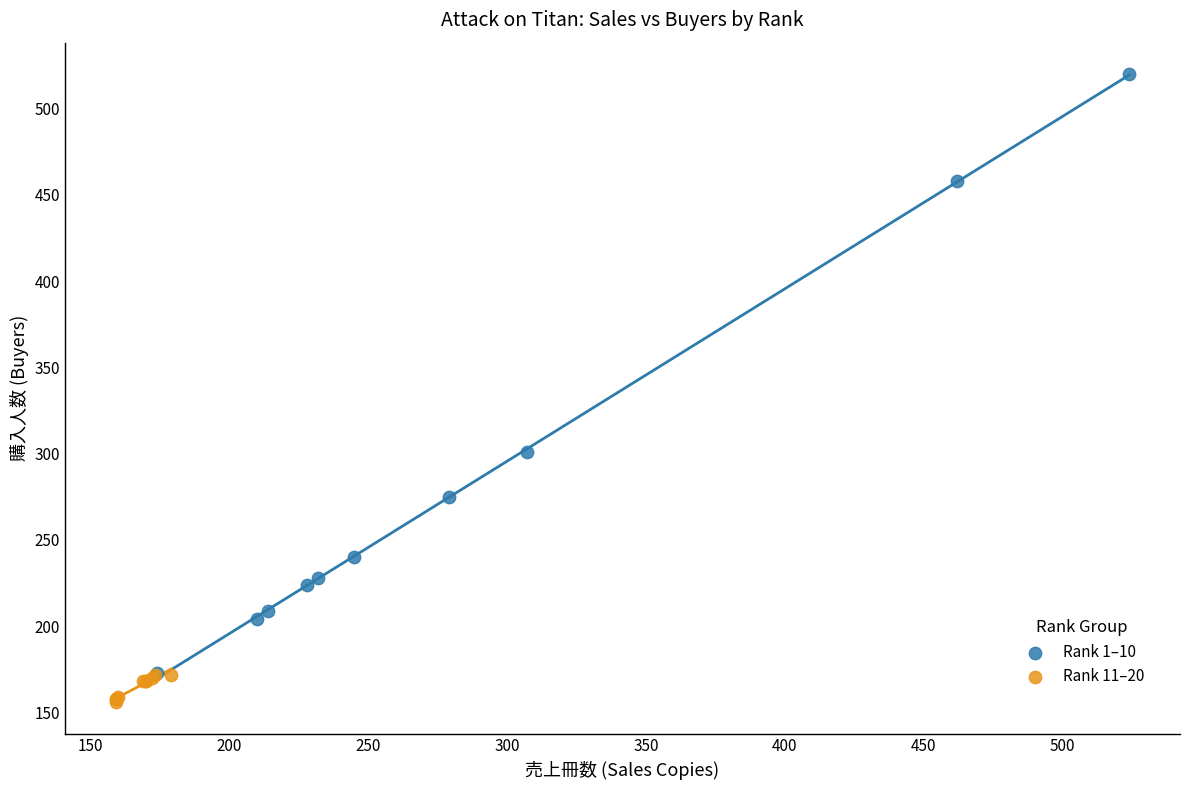

What are all the series names shown in the legend?

Rank 1–10, Rank 11–20